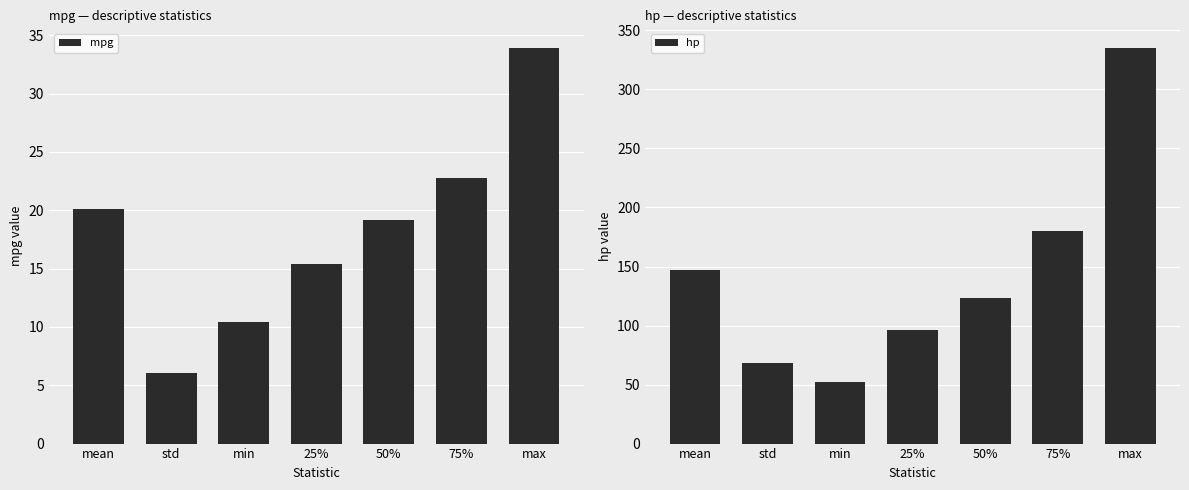

Is it true that mpg equals 33.9 at max?

True